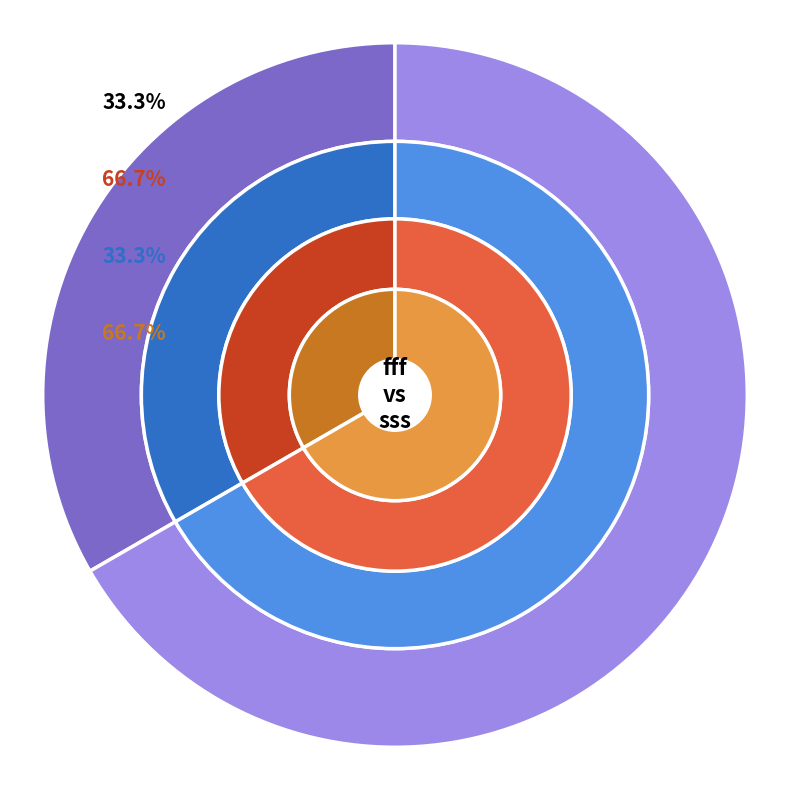

Combined, do sss and fff account for over 50%?

Yes